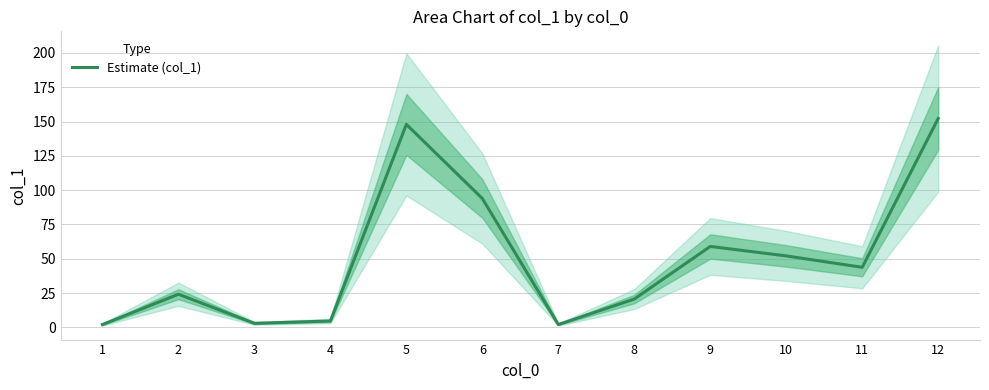

Reading left to right, what are all the values shown in this chart?

1=2.1	2=24.2	3=3.0	4=4.7	5=147.9	6=93.9	7=2.1	8=20.7	9=59.0	10=52.1	11=43.8	12=152.2